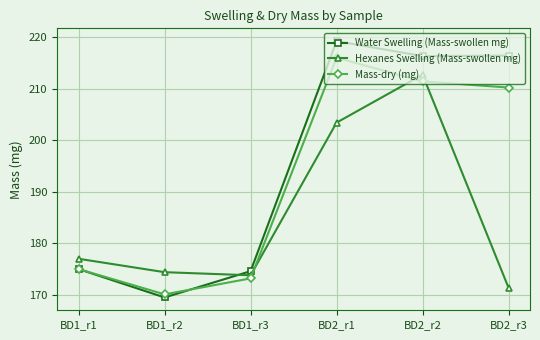

Rank the series at BD2_r2 from highest to lowest value.

Water Swelling (Mass-swollen mg), Hexanes Swelling (Mass-swollen mg), Mass-dry (mg)